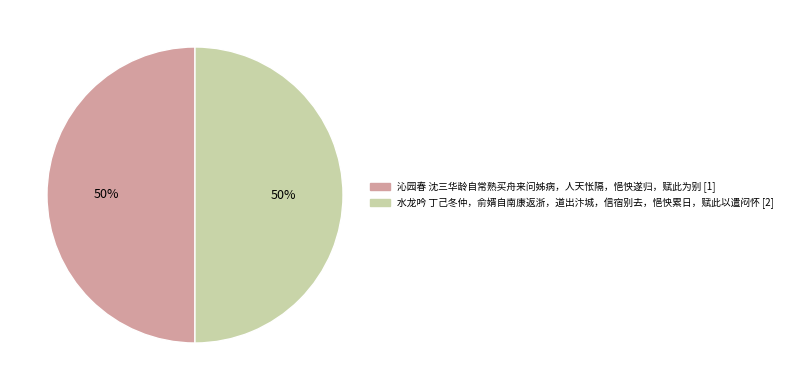

Is the sum of 水龙吟 丁己冬仲，俞婿自南康返浙，道出汴城，信宿别去，悒怏累日，赋此以遣闷怀 and 沁园春 沈三华龄自常熟买舟来问姊病，人天怅隔，悒怏遂归，赋此为别 greater than half?

Yes